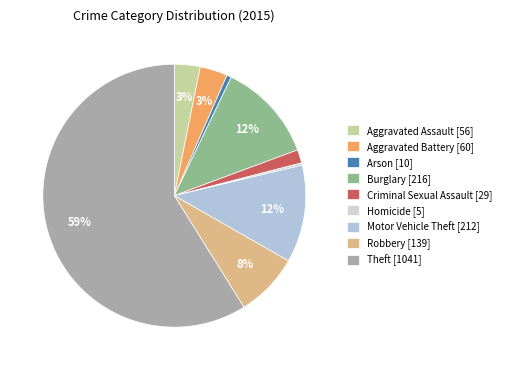

What is the majority slice?

Theft